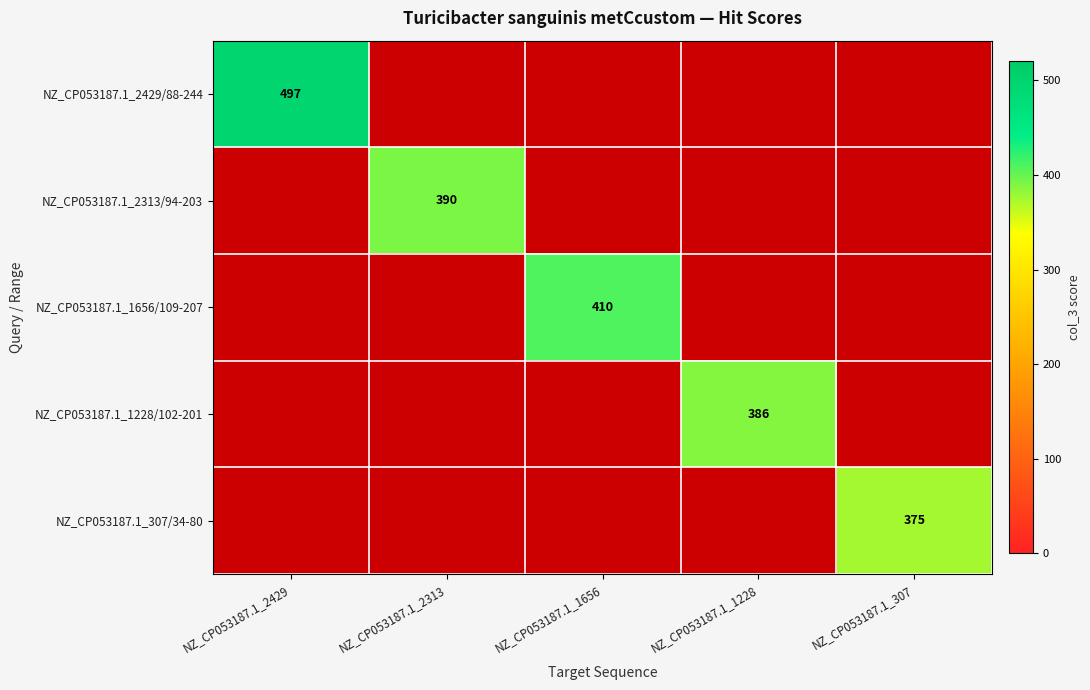

Which series has the largest total across all categories?

NZ_CP053187.1_2429/88-244